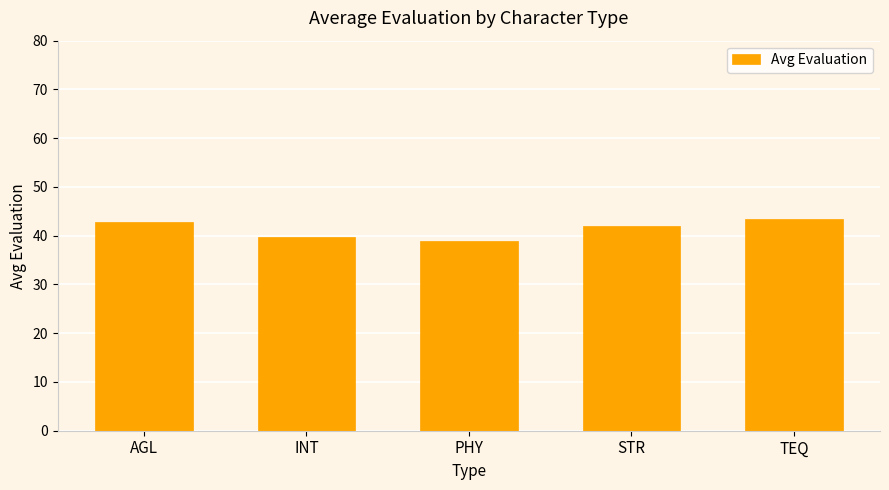

How many bars are there in total?

5